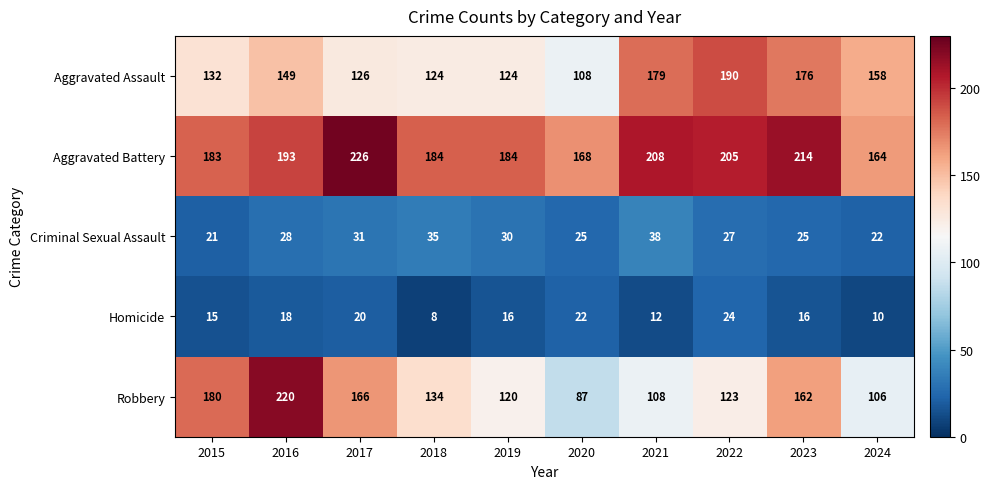

Rank the series at 2018 from lowest to highest value.

Homicide, Criminal Sexual Assault, Aggravated Assault, Robbery, Aggravated Battery